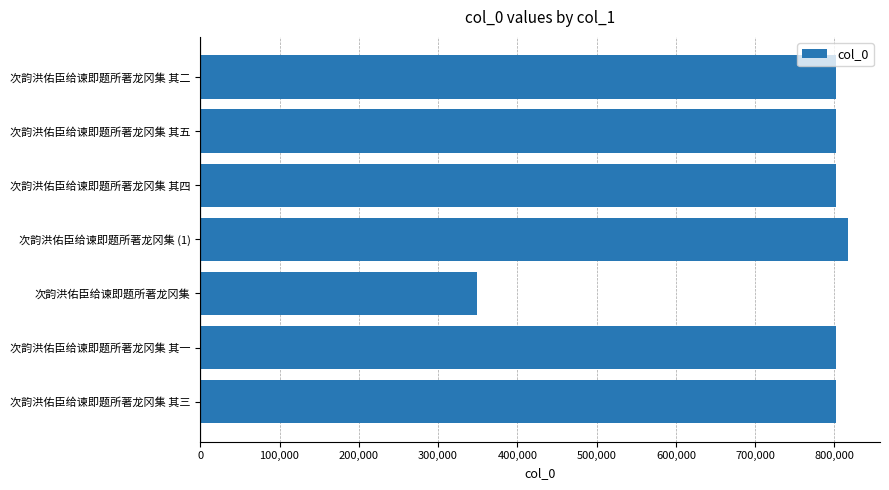

The value at 次韵洪佑臣给谏即题所著龙冈集 其三 is 802351. True or false?

True